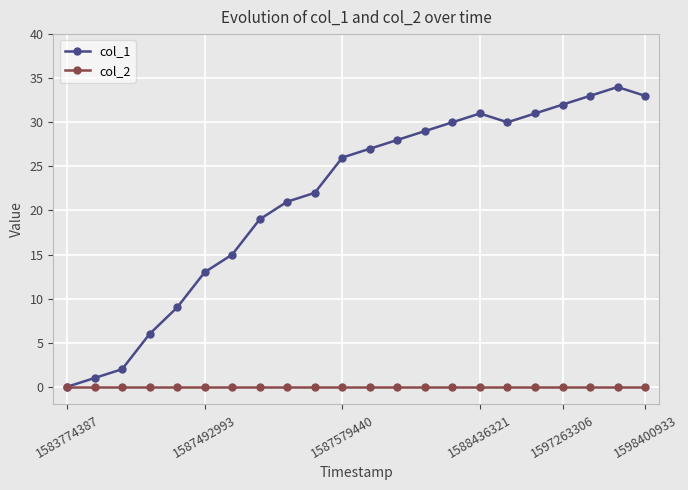

True or false: col_1 has more than 1 interior local peaks.

True